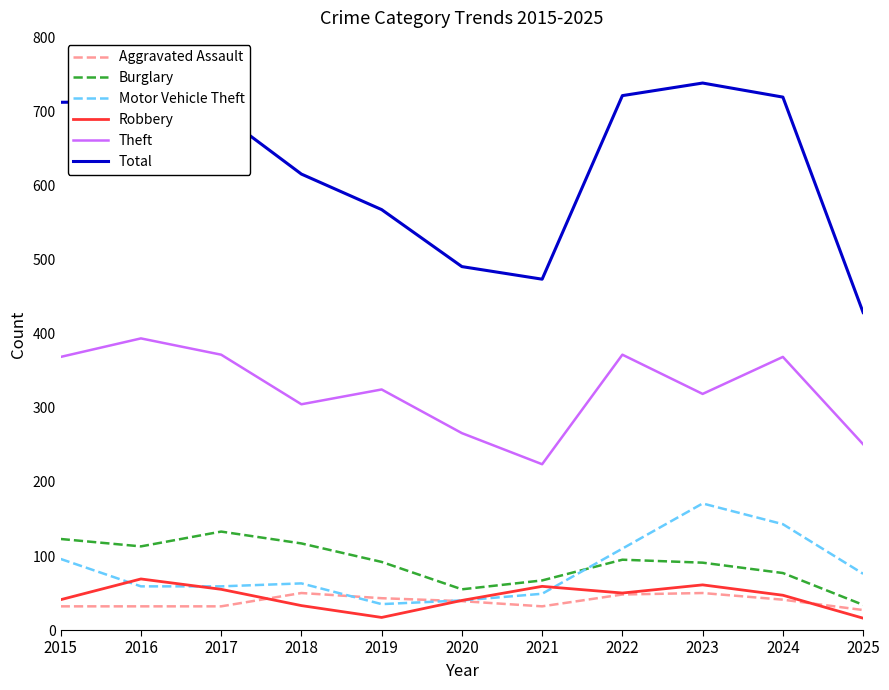

Is it true that Burglary equals 123 at 2015?

True